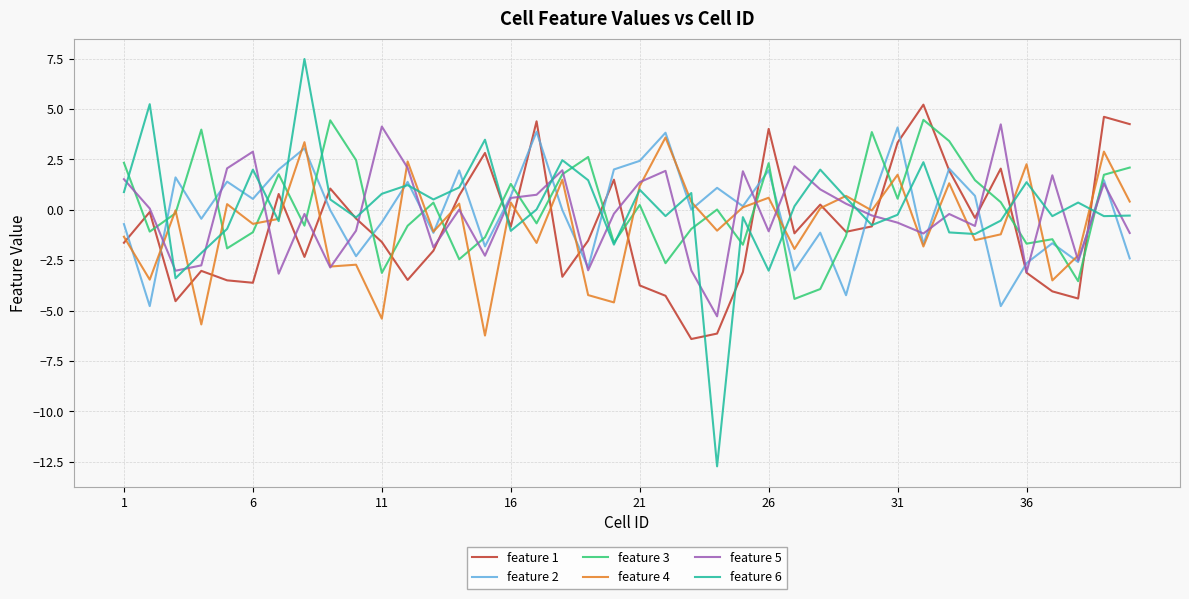

Which series has the widest spread of values?

feature 6